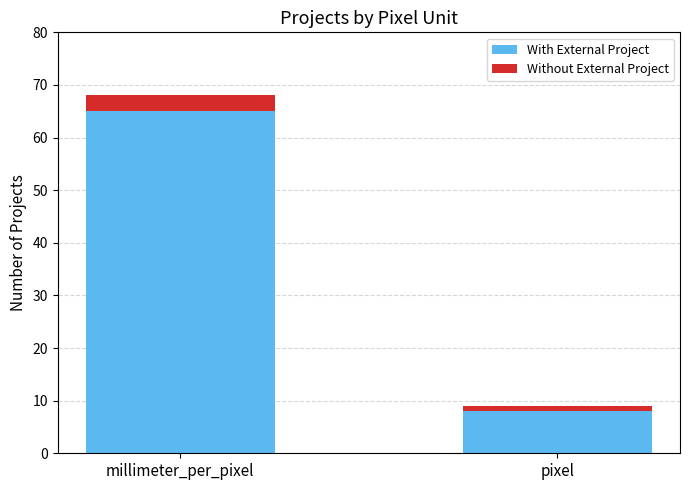

Does the chart contain any negative values?

No